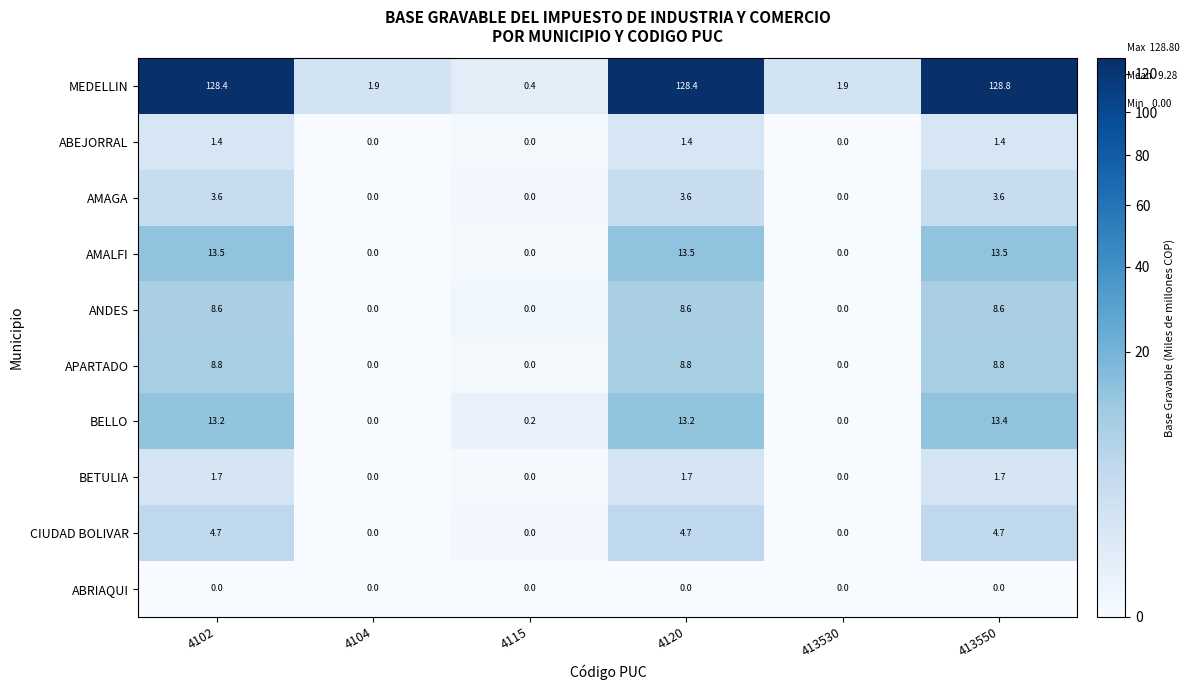

What is the spread (max minus min) of values at 413550?

128.8